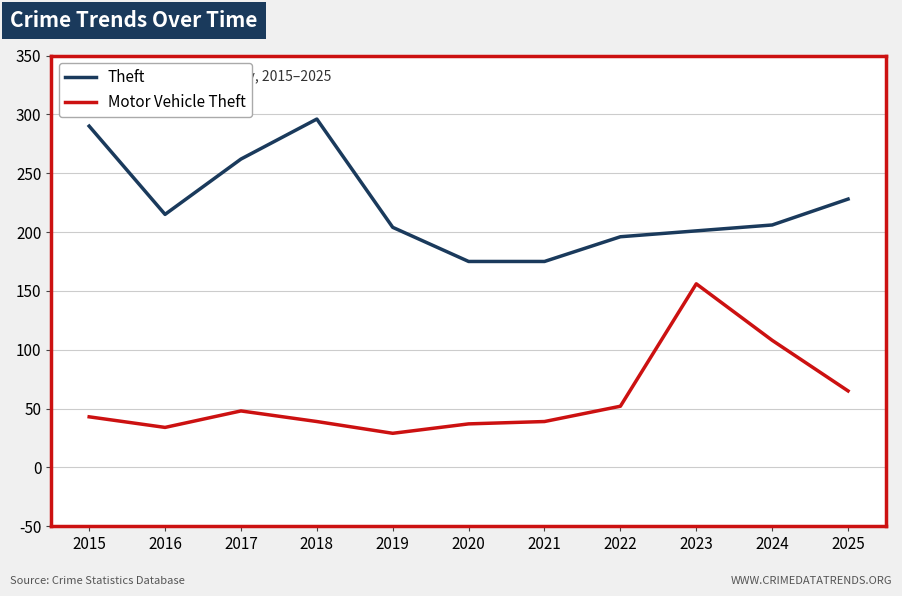

Which series has the largest total across all categories?

Theft